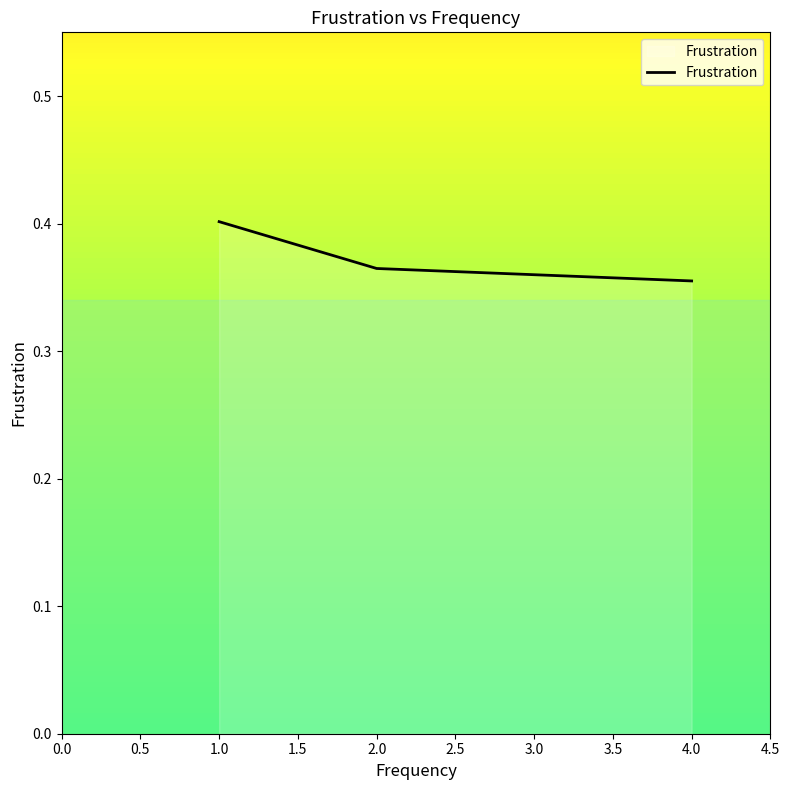

How many lines are shown in the chart?

1